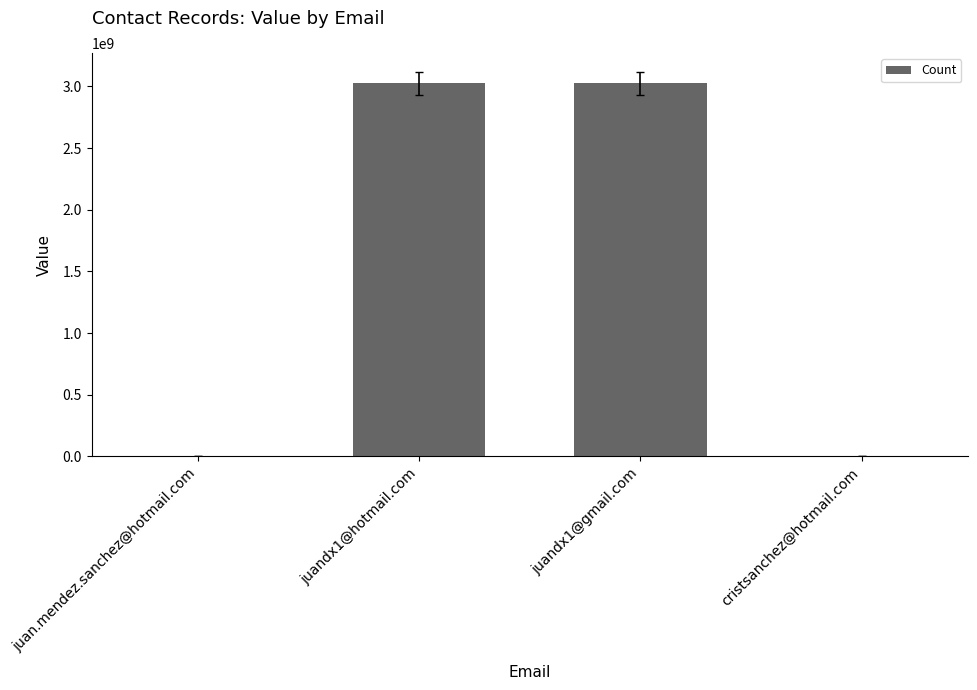

The chart shows a value of 10221 at cristsanchez@hotmail.com. True or false?

True